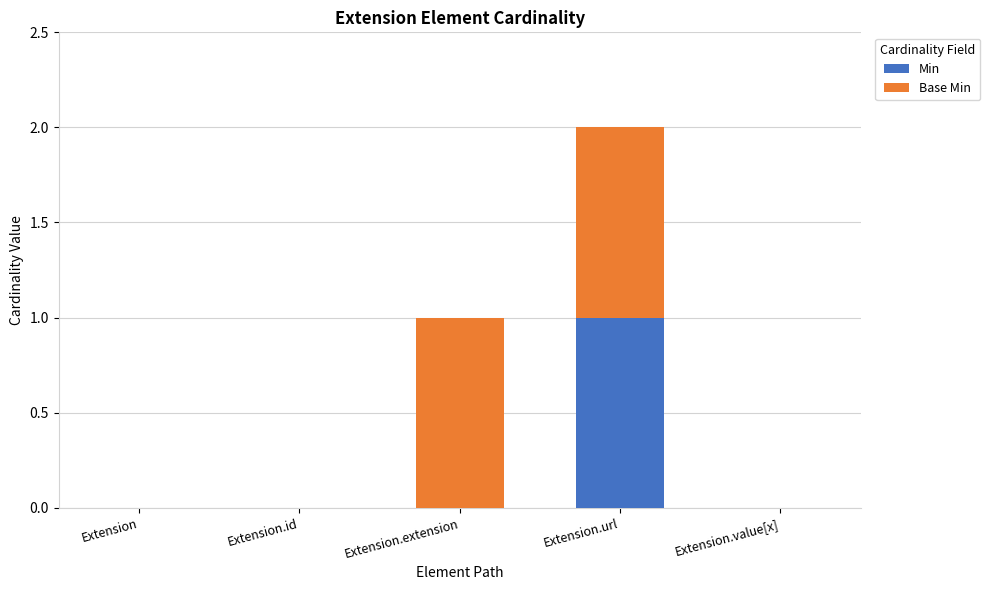

At which category is the sum across all series the highest?

Extension.url